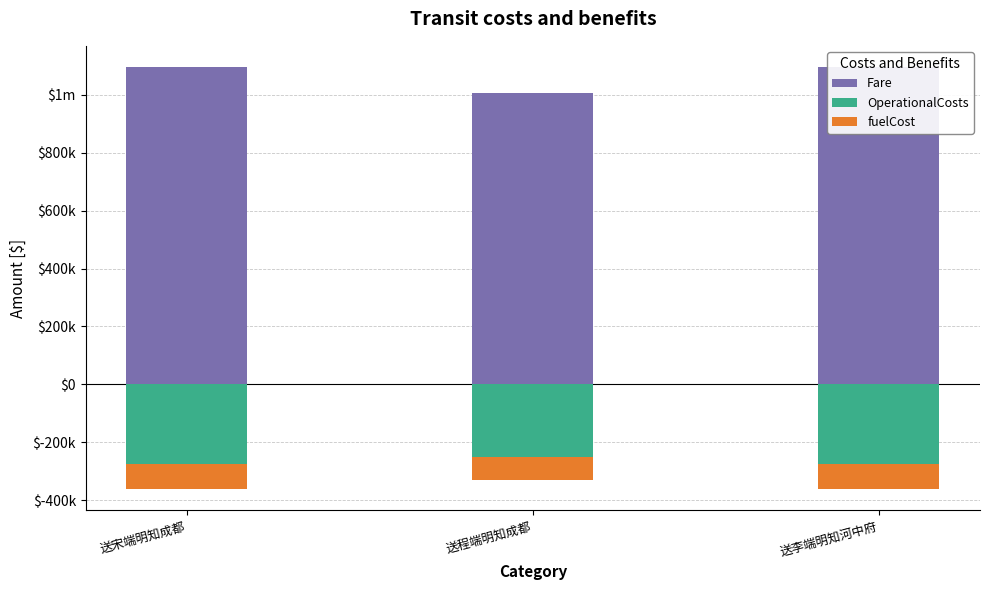

How many bars are there in each group?

3